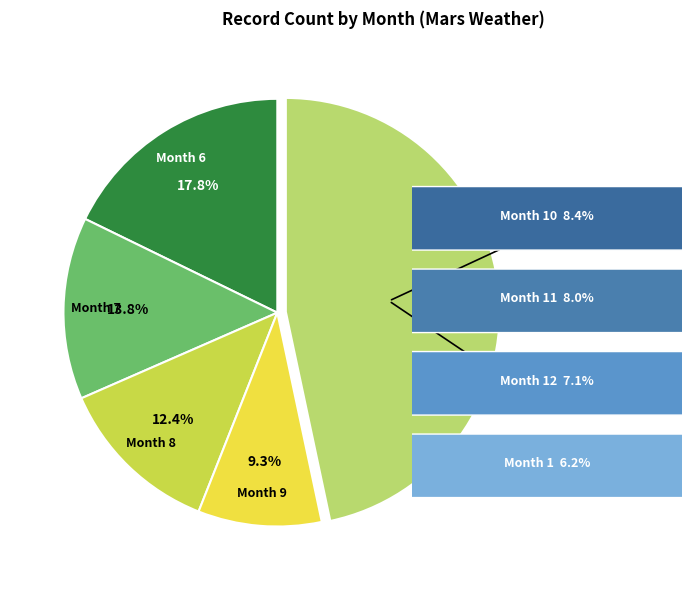

Is there a majority slice in this chart?

No